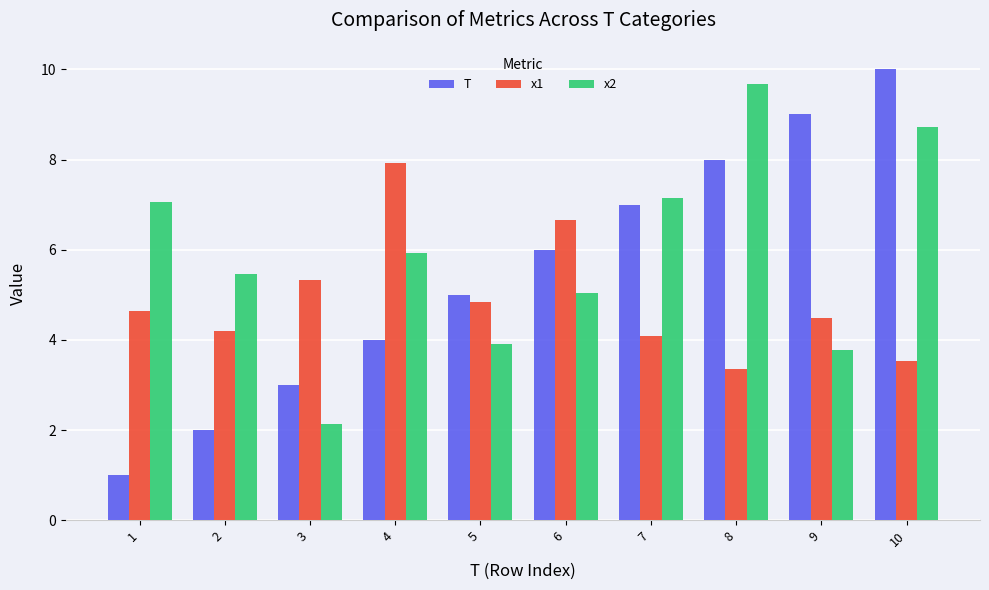

The T series shows 6.6 at 10. True or false?

False